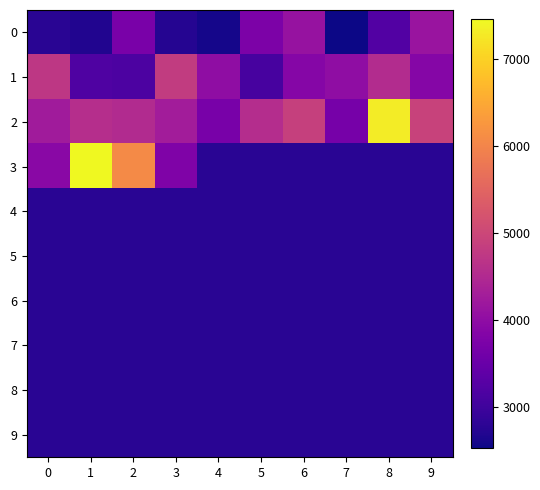

Reading right to left, transcribe all the data shown in this chart.

0: 9=4138.9	8=3225.0	7=2528.0	6=4100.0	5=3750.1	4=2600.0	3=2733.2	2=3717.5	1=2684.7	0=2762.5
1: 9=3869.2	8=4532.5	7=4008.0	6=3865.0	5=3099.6	4=3992.5	3=4799.3	2=3162.5	1=3191.8	0=4737.5
2: 9=4919.4	8=7305.0	7=3665.2	6=4875.0	5=4553.0	4=3695.0	3=4260.2	2=4520.0	1=4577.1	0=4242.5
3: 9=2762.5	8=2762.5	7=2762.5	6=2762.5	5=2762.5	4=2762.5	3=3782.5	2=6072.5	1=7451.5	0=3922.5
4: 9=2762.5	8=2762.5	7=2762.5	6=2762.5	5=2762.5	4=2762.5	3=2762.5	2=2762.5	1=2762.5	0=2762.5
5: 9=2762.5	8=2762.5	7=2762.5	6=2762.5	5=2762.5	4=2762.5	3=2762.5	2=2762.5	1=2762.5	0=2762.5
6: 9=2762.5	8=2762.5	7=2762.5	6=2762.5	5=2762.5	4=2762.5	3=2762.5	2=2762.5	1=2762.5	0=2762.5
7: 9=2762.5	8=2762.5	7=2762.5	6=2762.5	5=2762.5	4=2762.5	3=2762.5	2=2762.5	1=2762.5	0=2762.5
8: 9=2762.5	8=2762.5	7=2762.5	6=2762.5	5=2762.5	4=2762.5	3=2762.5	2=2762.5	1=2762.5	0=2762.5
9: 9=2762.5	8=2762.5	7=2762.5	6=2762.5	5=2762.5	4=2762.5	3=2762.5	2=2762.5	1=2762.5	0=2762.5